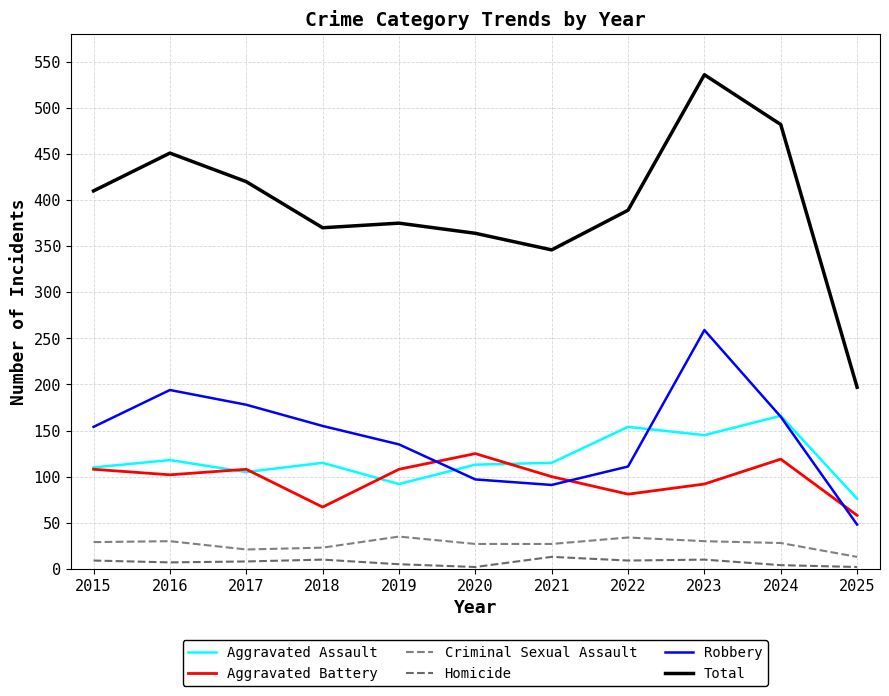

How many lines are shown in the chart?

6